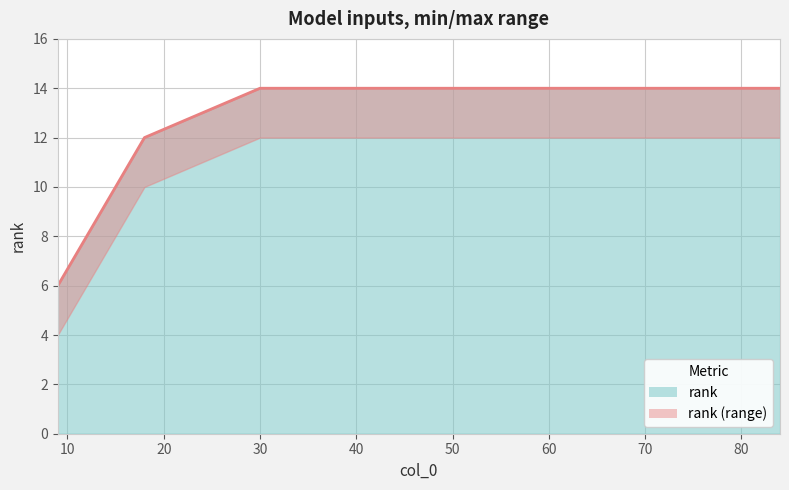

True or false: the data shows 14 at 50.

True